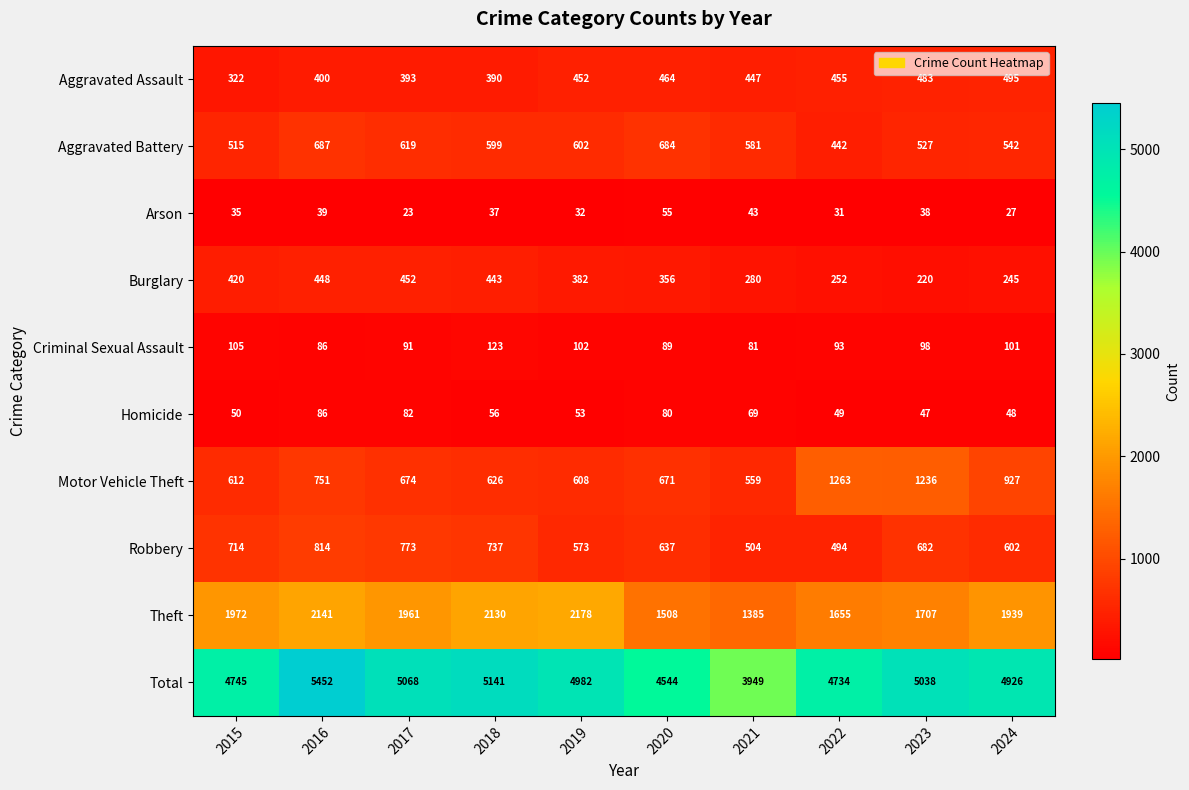

Where does the Burglary series first go above 382?

2015